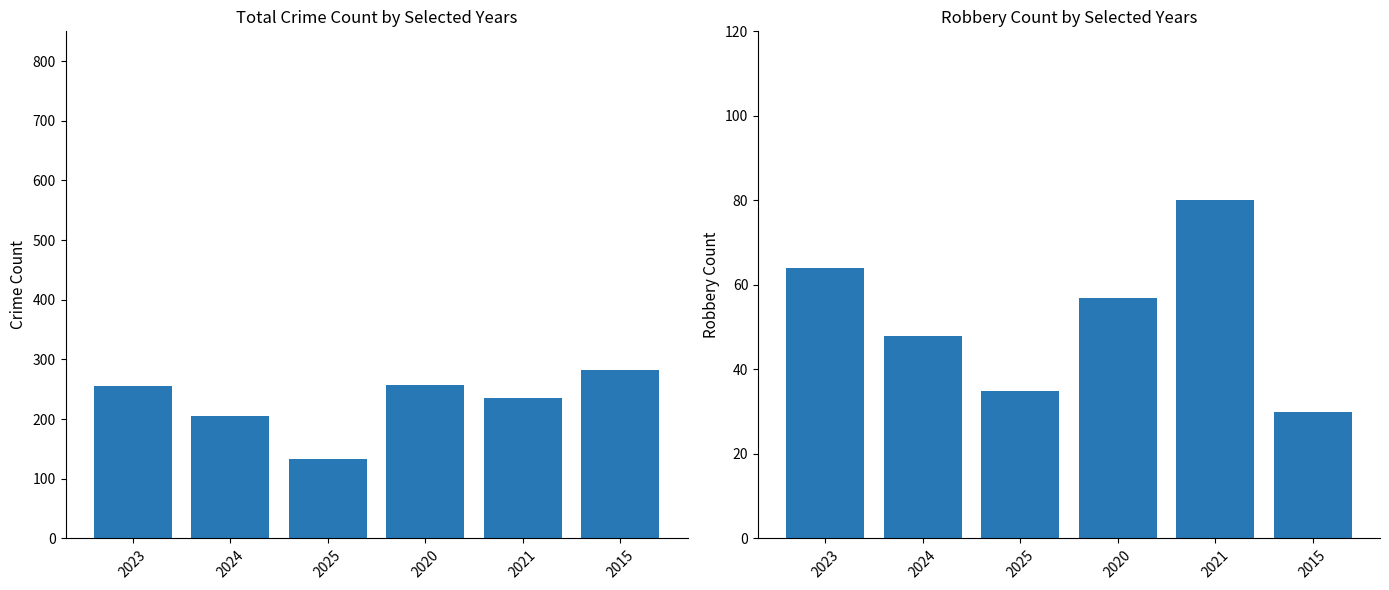

At how many categories does at least one series exceed 268?

1